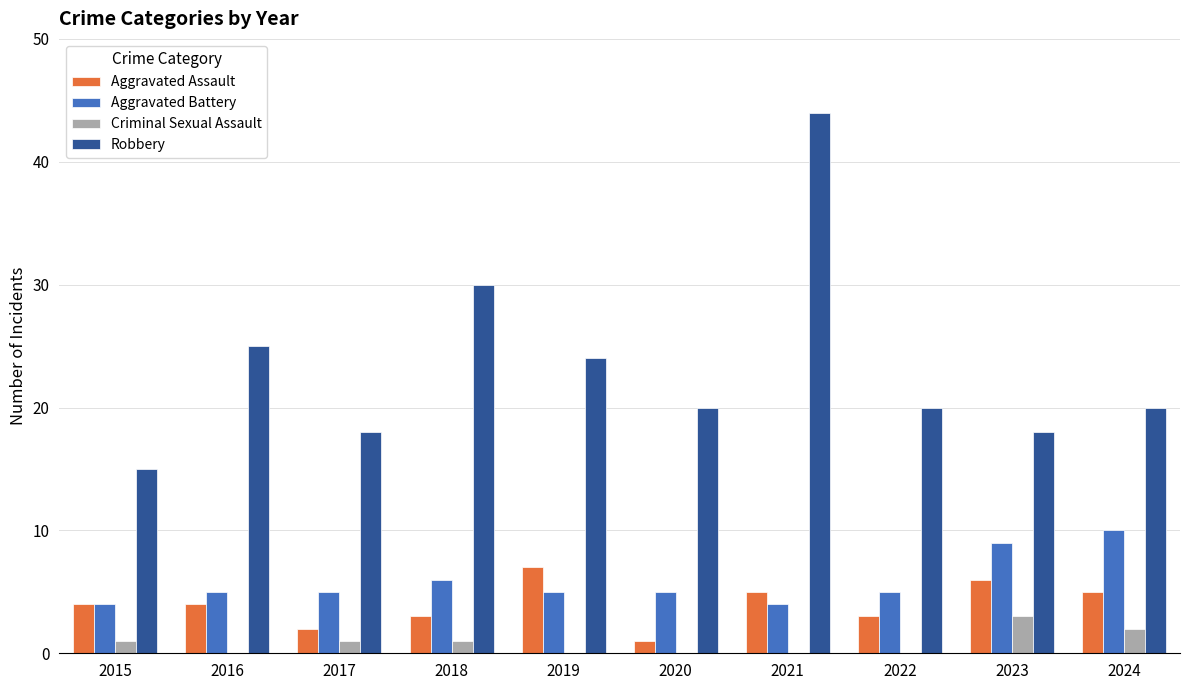

What are all the series names shown in the legend?

Aggravated Assault, Aggravated Battery, Criminal Sexual Assault, Robbery